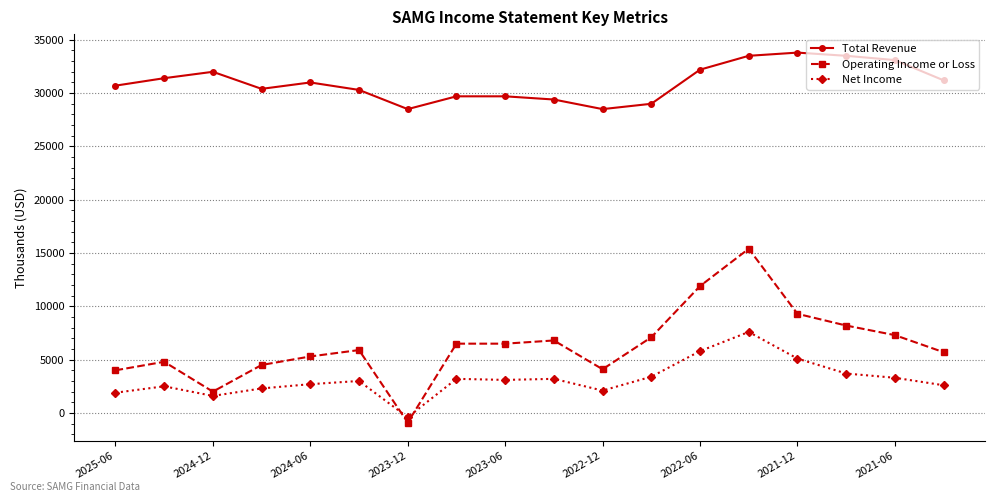

What is the smallest value displayed?

-900